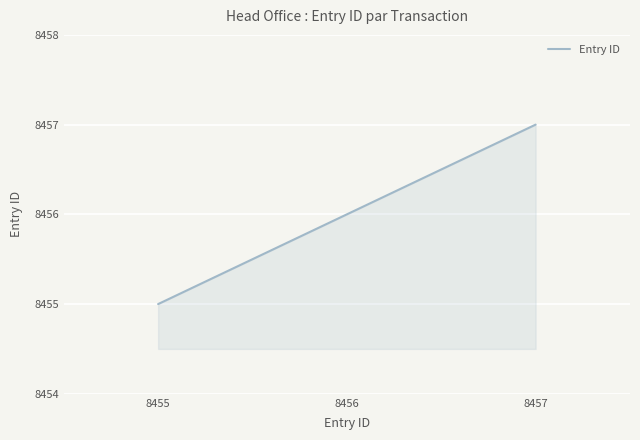

What is the difference between the maximum and minimum values?

2